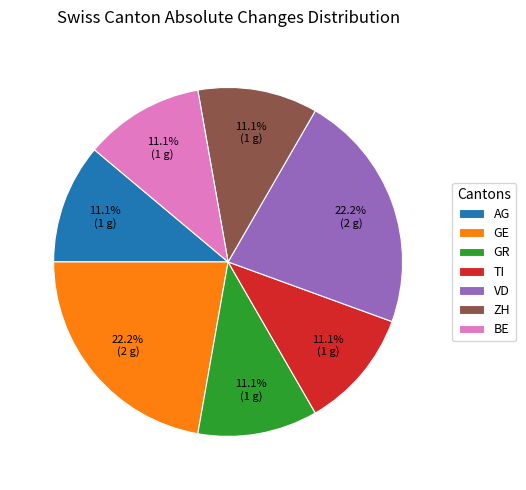

Is there a majority slice in this chart?

No